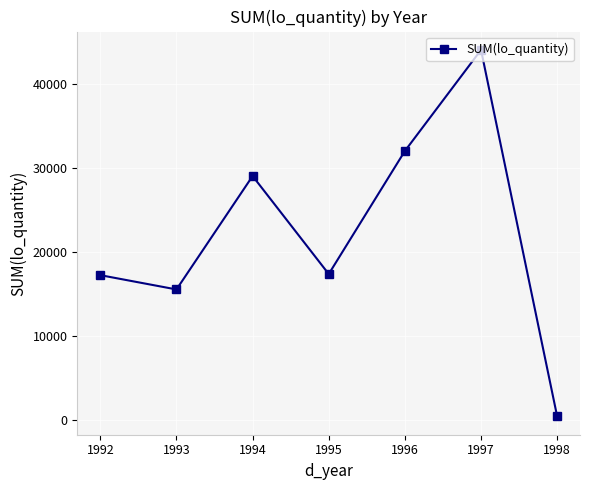

Is it true that the value at 1992 is 24692.4?

False